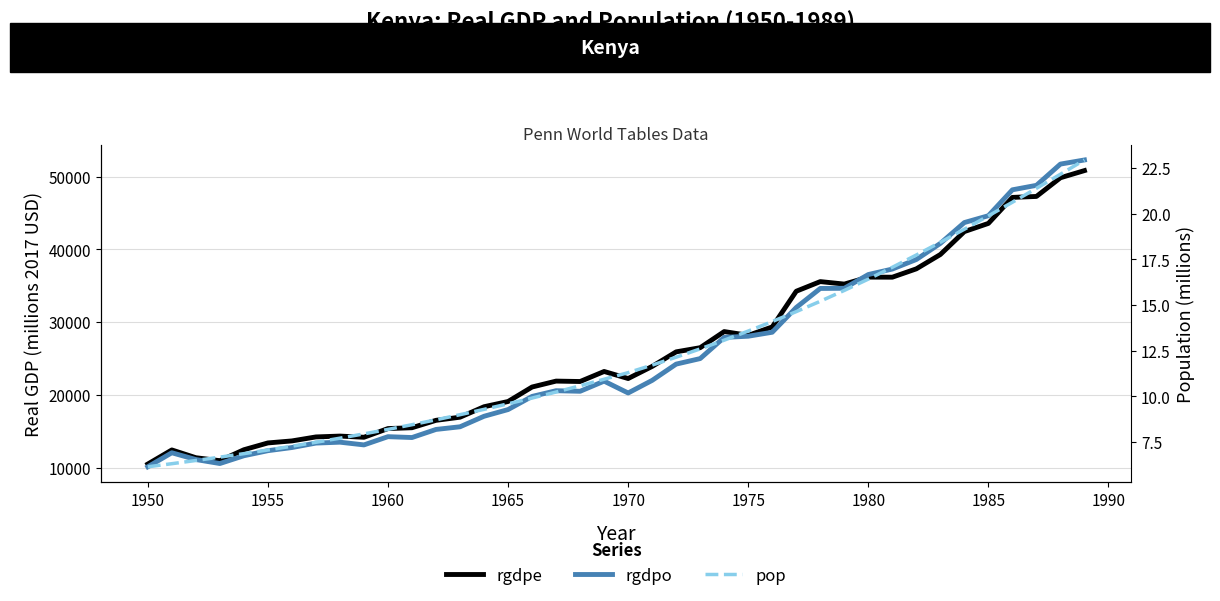

What is the minimum value for pop?

6.2